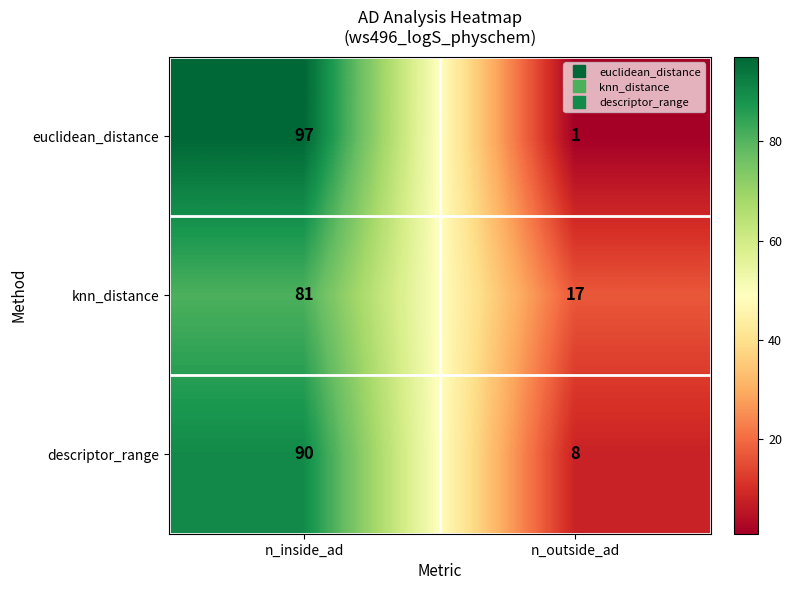

Which category has the highest value across all series?

n_inside_ad